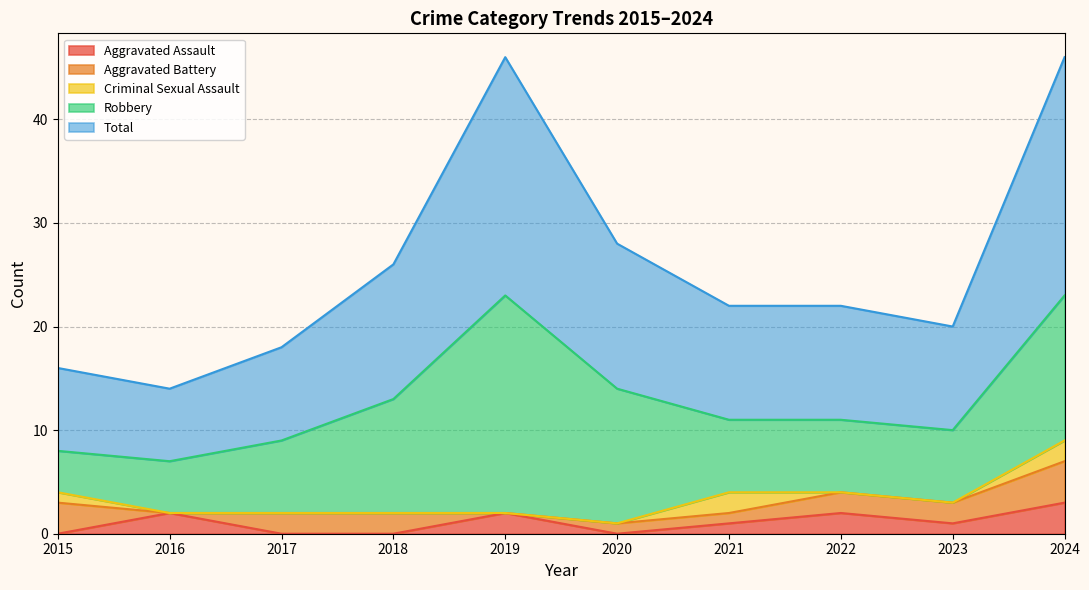

In Aggravated Assault, how many points are higher than both neighbors (excluding endpoints)?

3